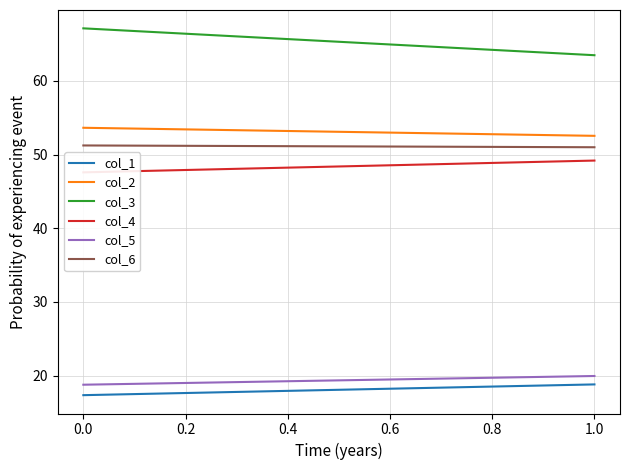

List the series in order of their peak value, lowest first.

col_1, col_5, col_4, col_6, col_2, col_3